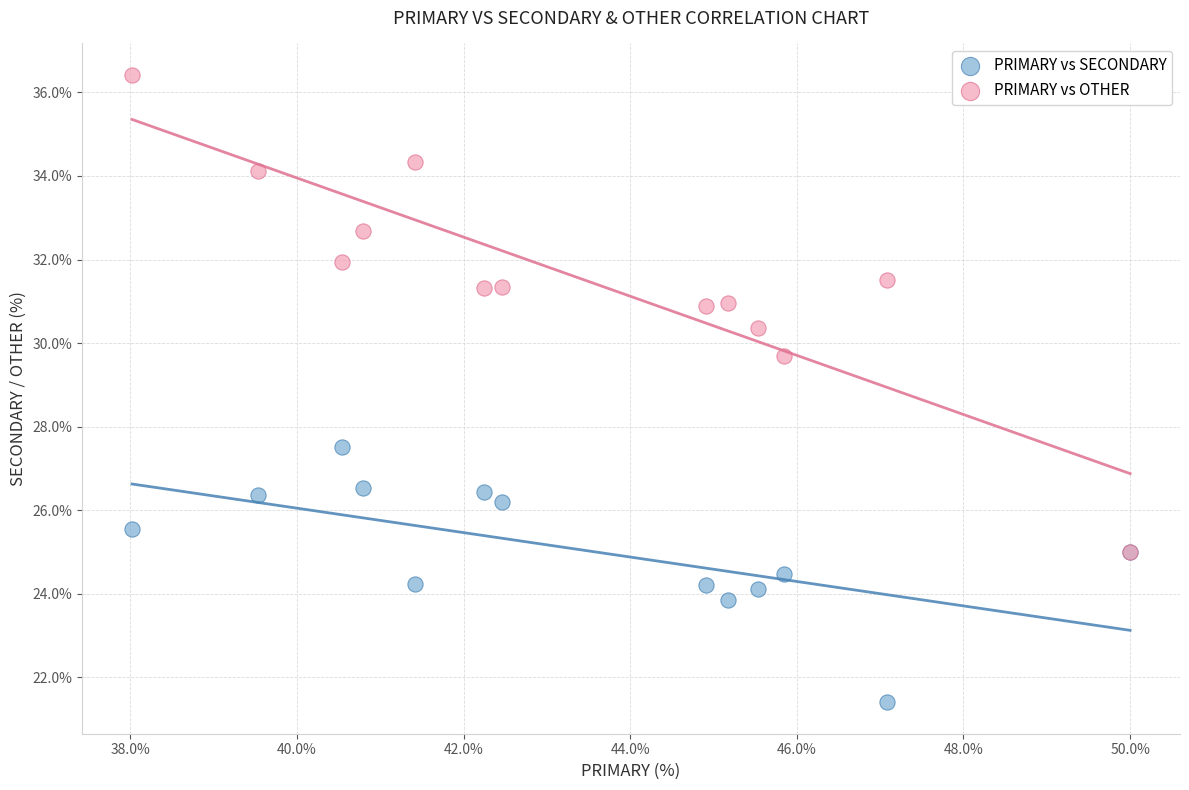

Across all series, what Y value is closest to 28?

27.5